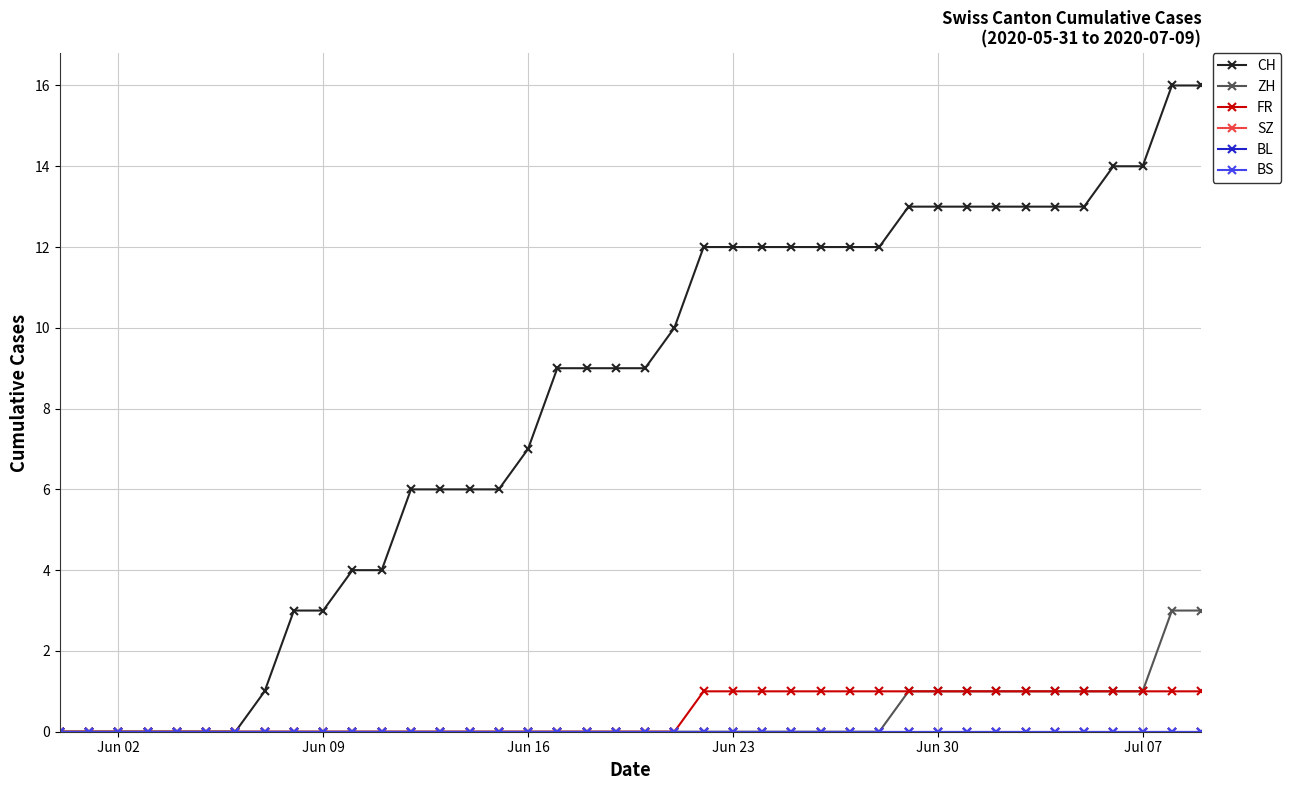

At which label does BS reach its minimum?

Jun 02